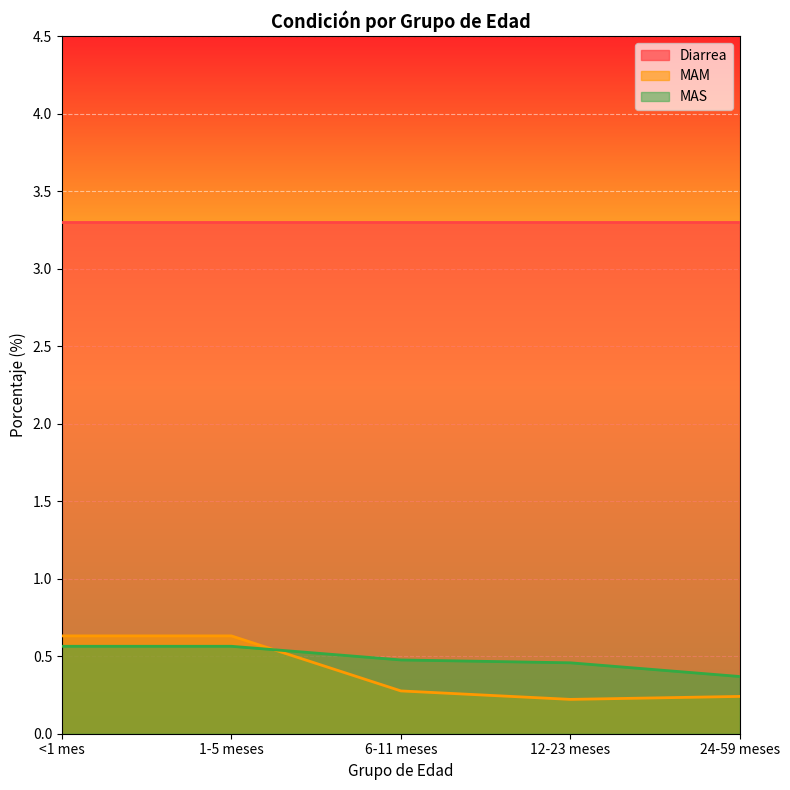

Which label corresponds to the smallest value in the chart?

12-23 meses